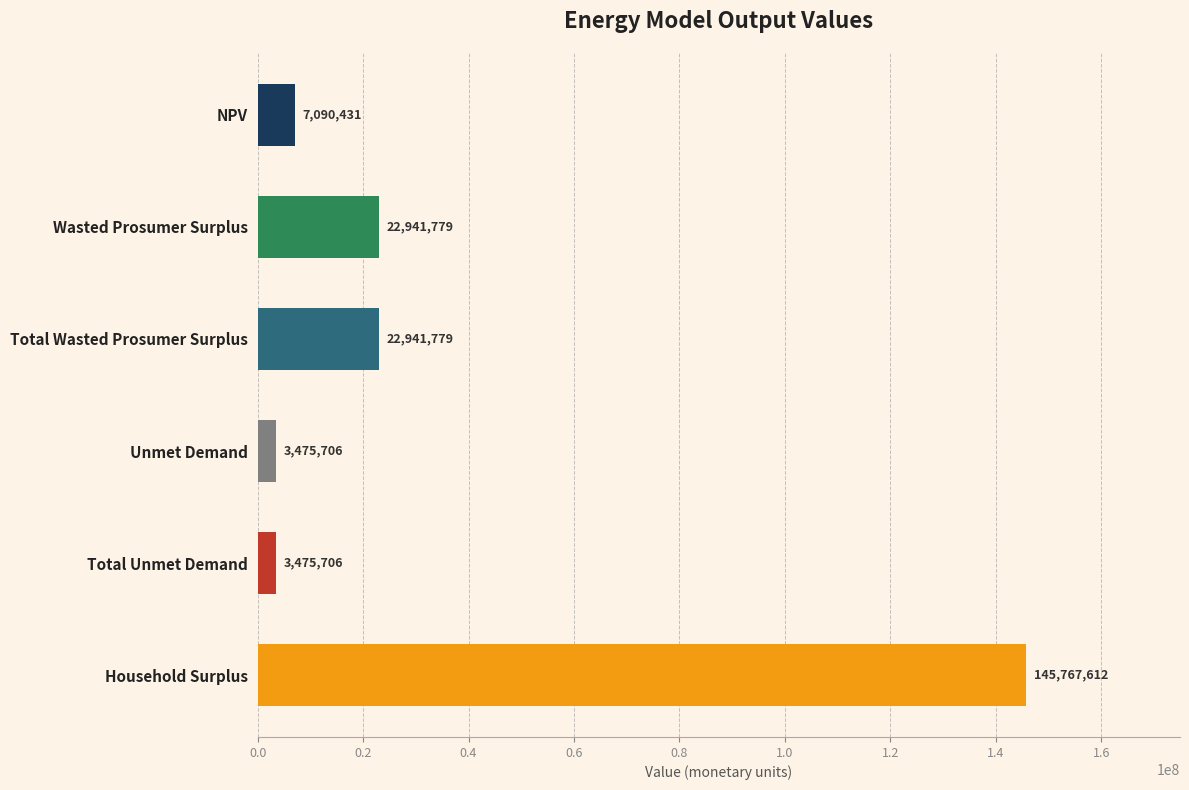

How many data points are less than 22941778?

3